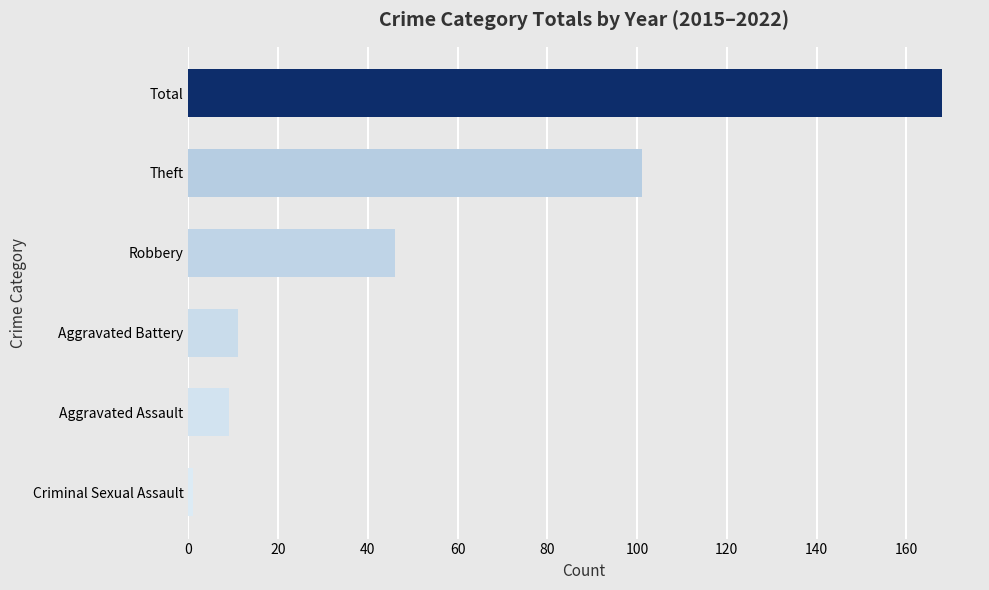

Does the chart contain stacked bars?

No